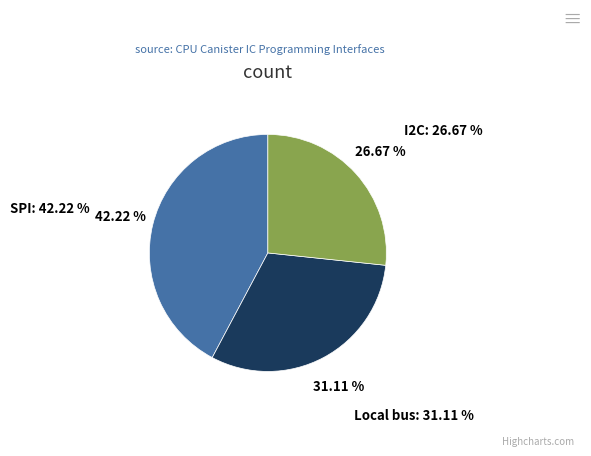

The Local bus slice represents 31% of the pie. True or false?

True